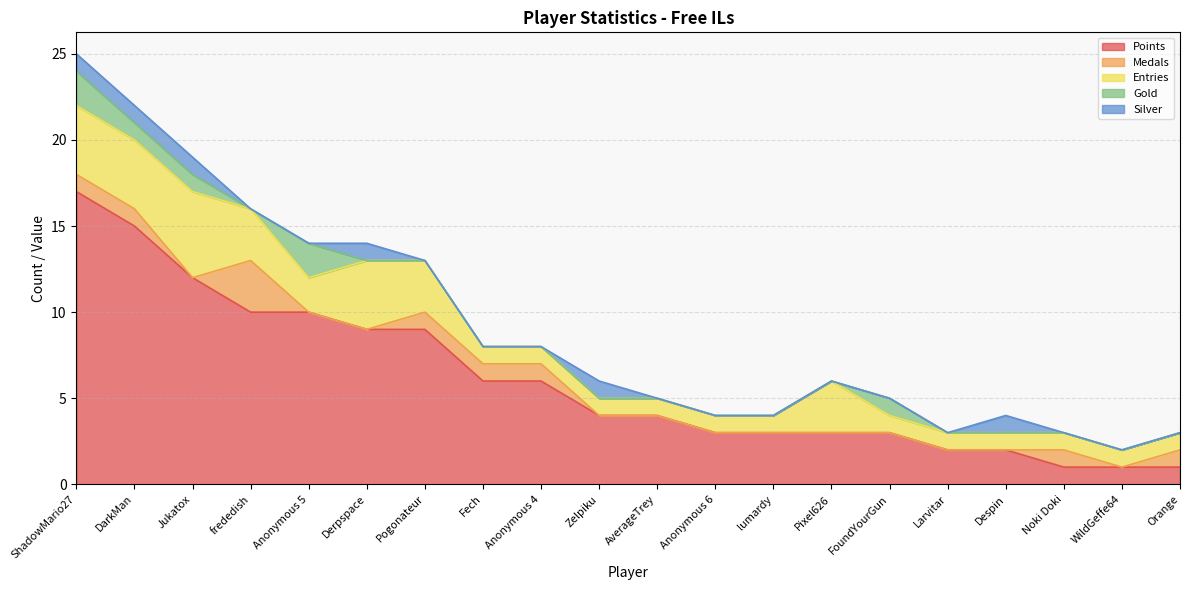

At how many categories does at least one series exceed 16?

1